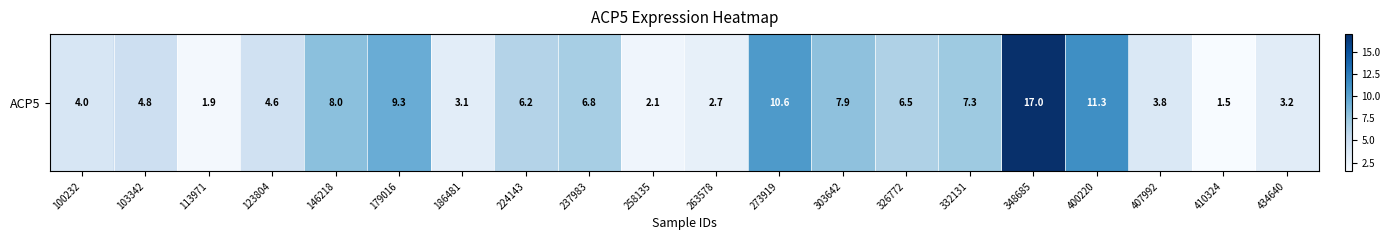

What is the change in value from 407992 to 434640?

-0.5